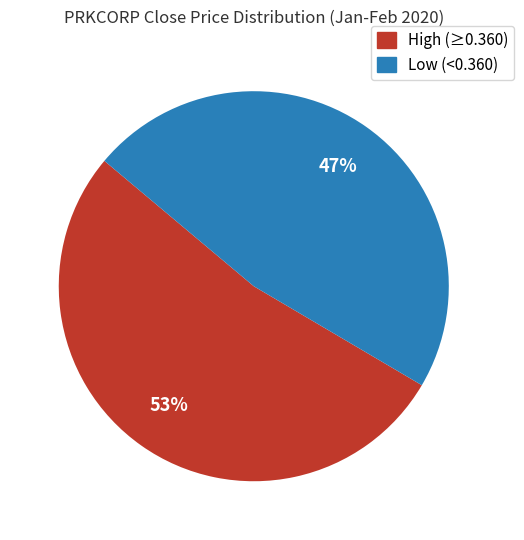

To the nearest percent, what is the average slice percentage?

50%